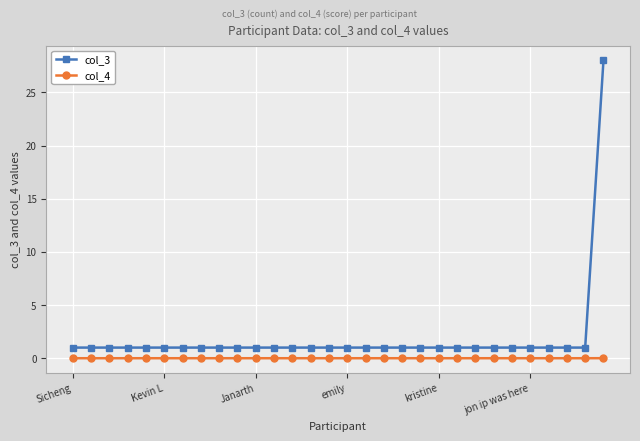

Rank the series by their maximum value, from highest to lowest.

col_3, col_4